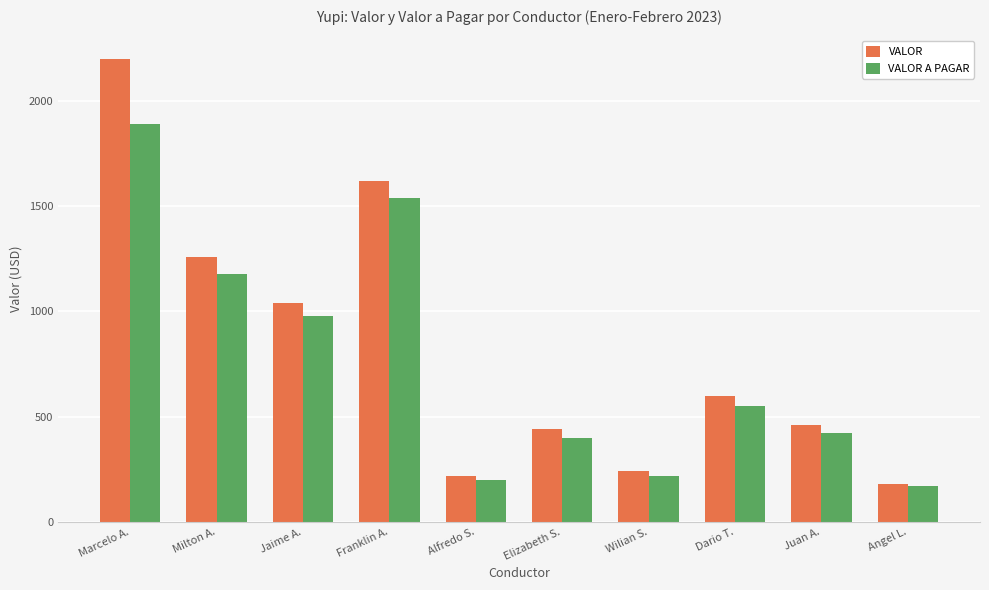

Reading right to left, what are all the values shown in this chart?

VALOR: Angel L.=180	Juan A.=460	Dario T.=600	Wilian S.=240	Elizabeth S.=440	Alfredo S.=220	Franklin A.=1620	Jaime A.=1040	Milton A.=1260	Marcelo A.=2200
VALOR A PAGAR: Angel L.=170	Juan A.=420	Dario T.=550	Wilian S.=220	Elizabeth S.=400	Alfredo S.=200	Franklin A.=1540	Jaime A.=980	Milton A.=1180	Marcelo A.=1890